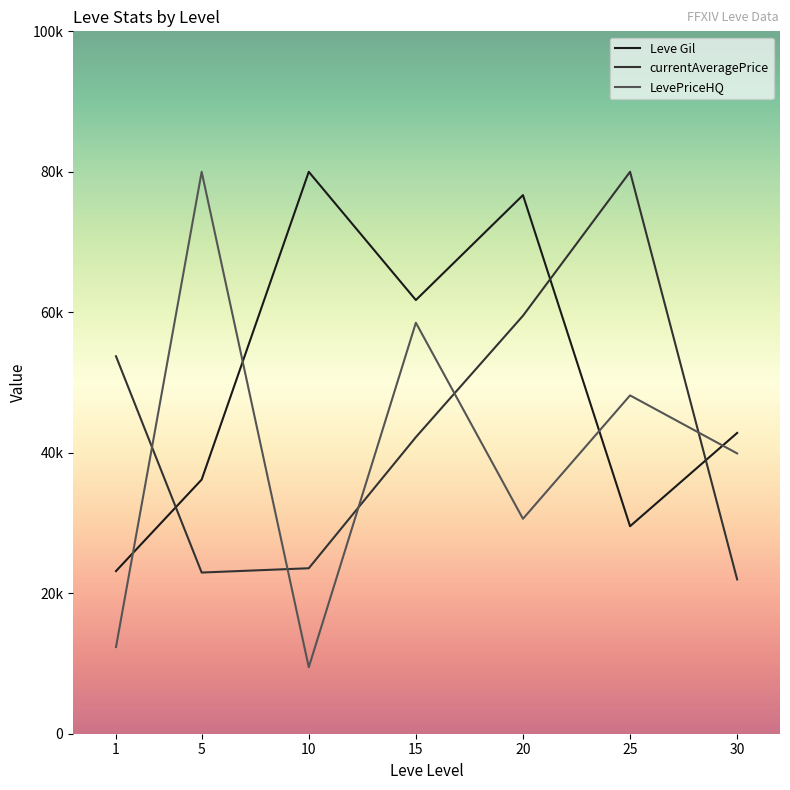

Where is the first local maximum for currentAveragePrice?

25